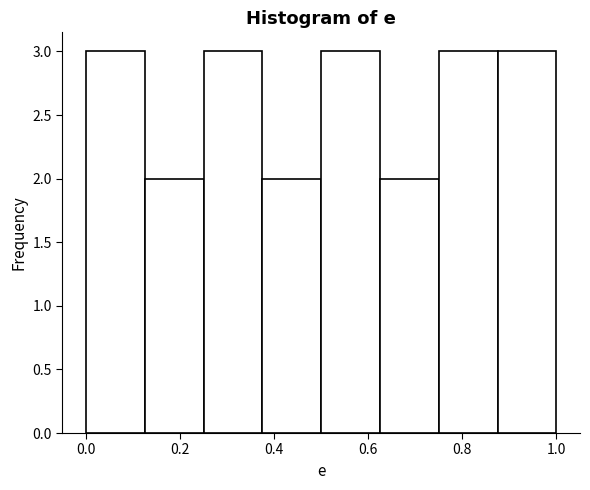

Reading left to right, list every bar in this chart as the range it spans on the x-axis followed by its height. Neither the bar edges nor the heights are printed on the chart, so give them approximately, as read against the axes.

0.000 to 0.125: 3
0.125 to 0.250: 2
0.250 to 0.375: 3
0.375 to 0.500: 2
0.500 to 0.625: 3
0.625 to 0.750: 2
0.750 to 0.875: 3
0.875 to 1.000: 3